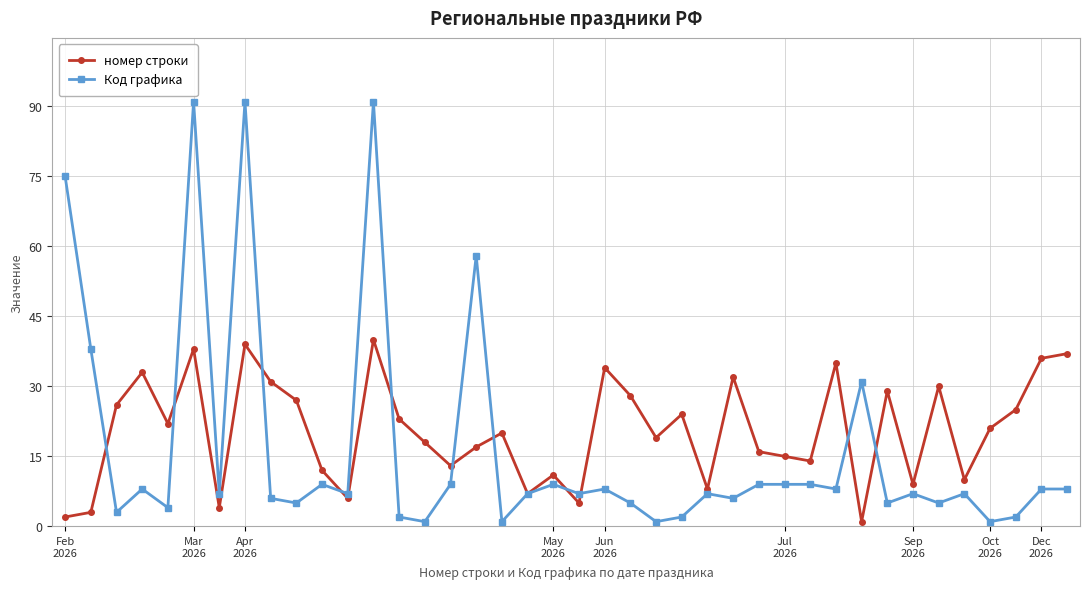

True or false: номер строки and Код графика intersect in this chart.

True